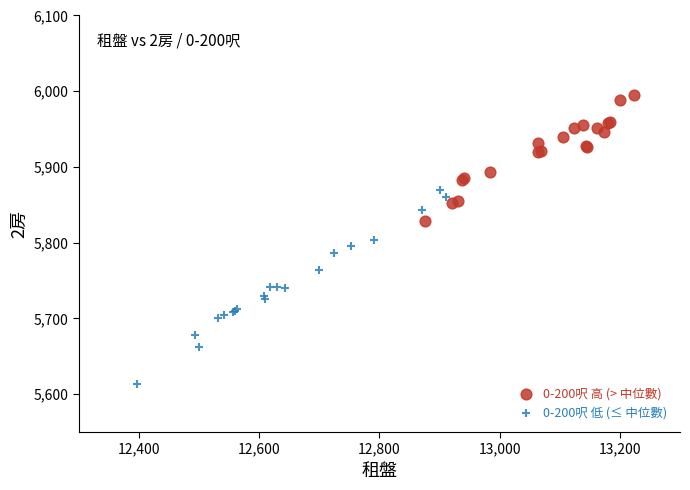

Which series has the widest spread of Y values?

0-200呎 低 (≤ 中位數)